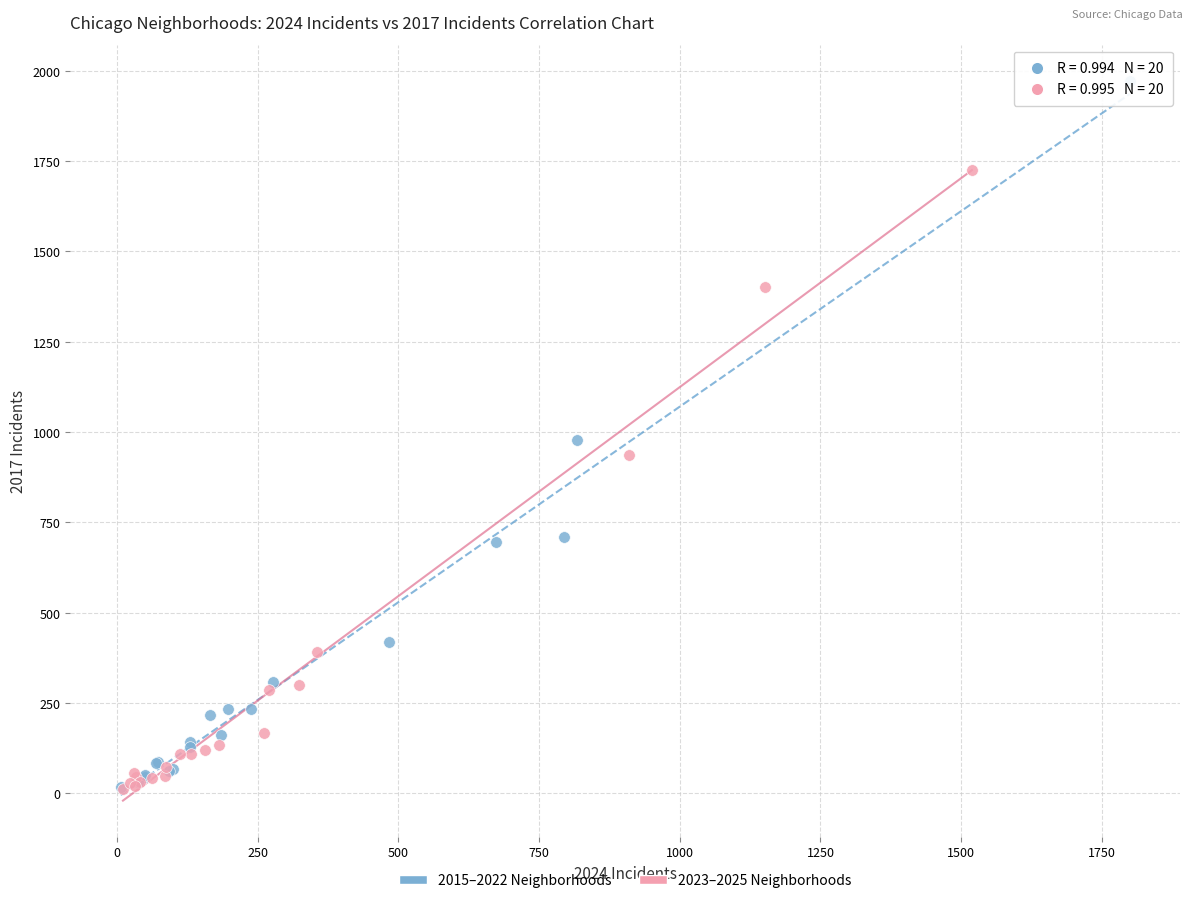

Which series has the largest Y range (max minus min)?

2015–2022 Neighborhoods